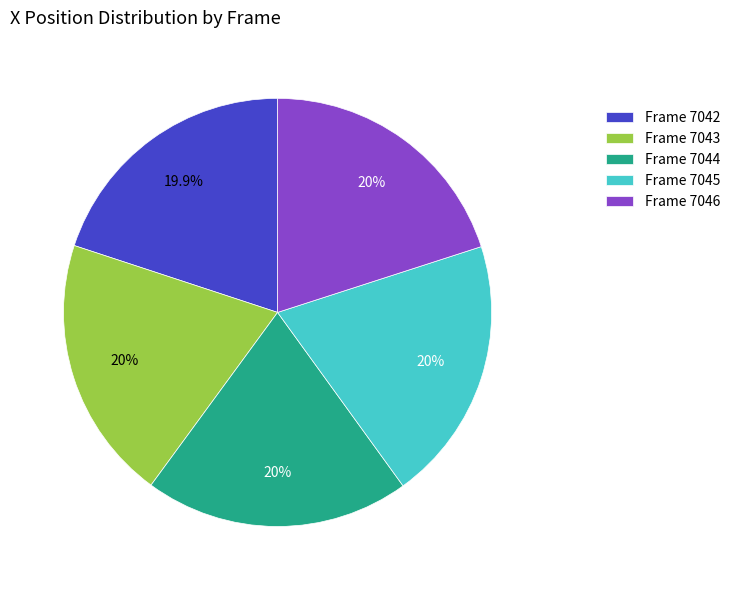

Approximately how many times larger is the value at Frame 7044 compared to Frame 7043?

1.0